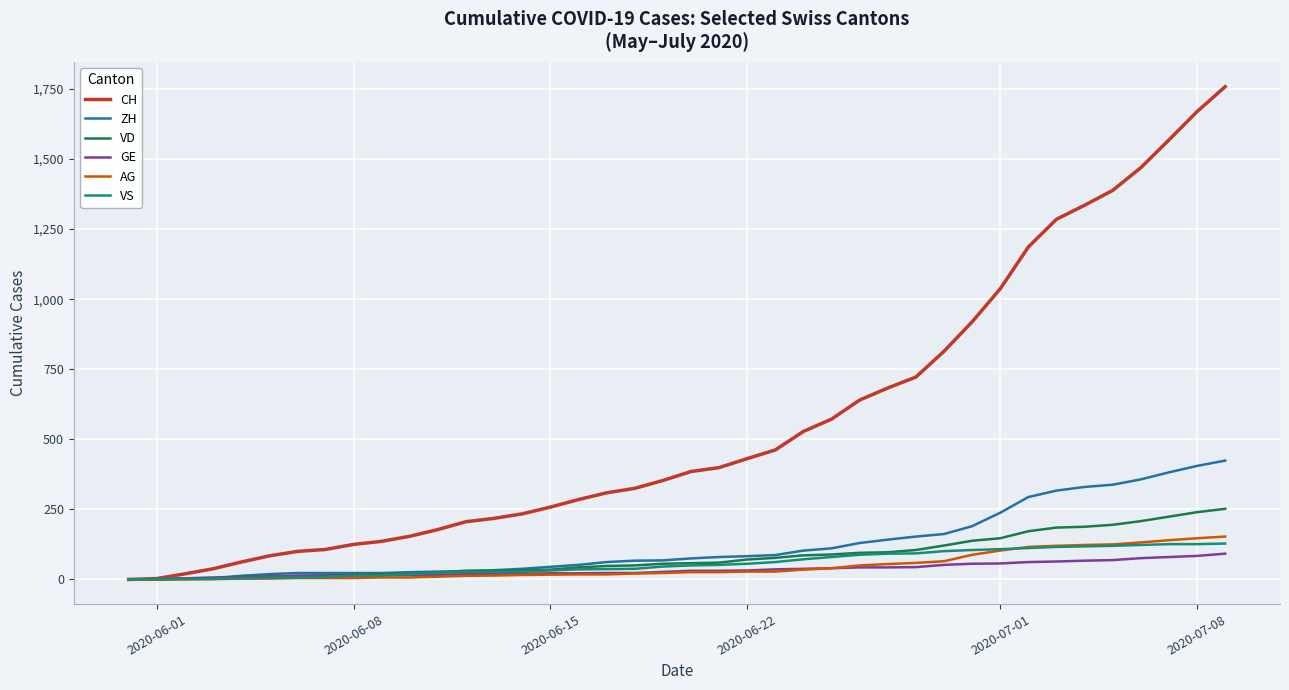

Which series has the largest total across all categories?

CH